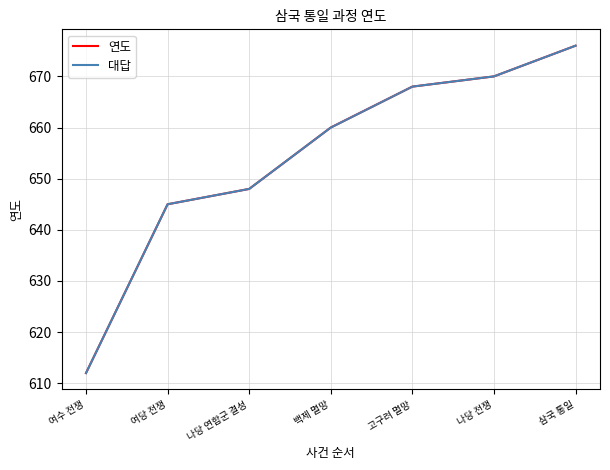

What is the value of the 연도 point at the 6th from the left?

670